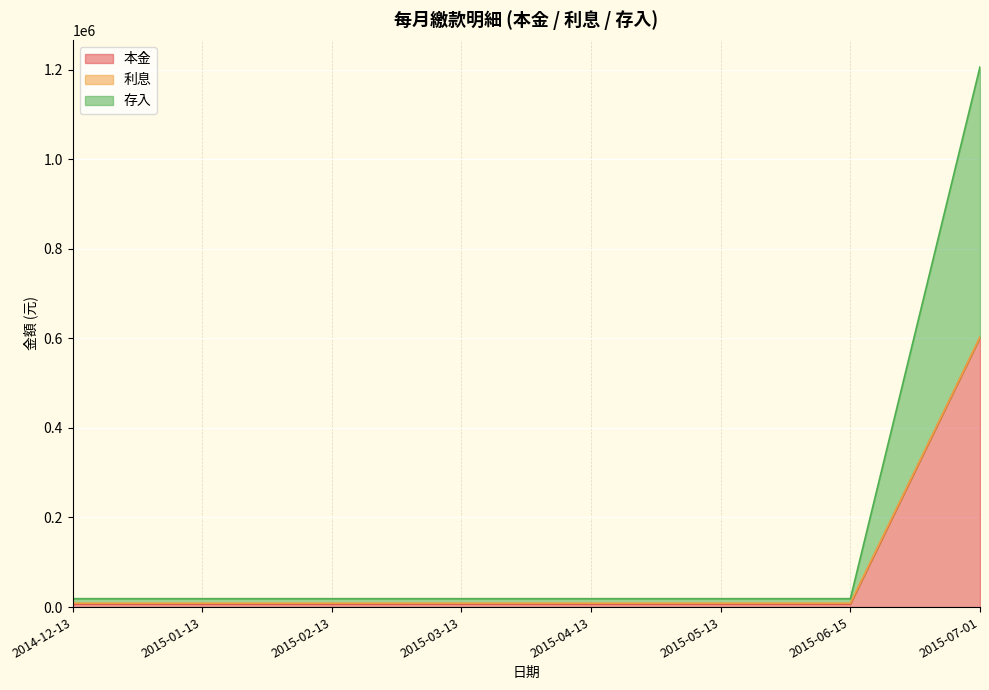

Is the value of 存入 at 2015-03-13 greater than the value of 本金 at 2015-07-01?

No